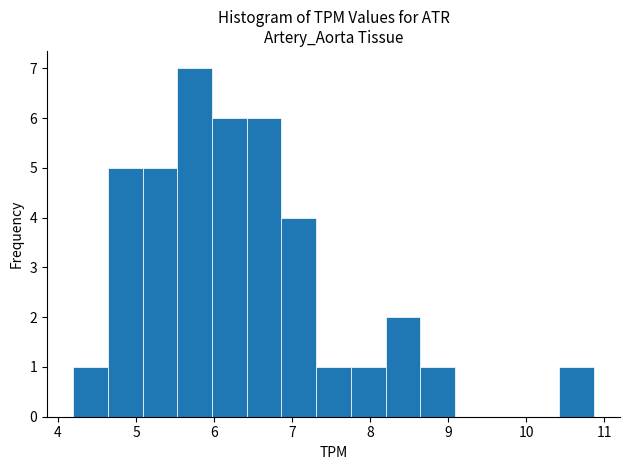

Reading left to right, list every bar in this chart as the range it spans on the x-axis followed by its height. Neither the bar edges nor the heights are printed on the chart, so give them approximately, as read against the axes.

4.2 to 4.6: 1
4.6 to 5.1: 5
5.1 to 5.5: 5
5.5 to 6.0: 7
6.0 to 6.4: 6
6.4 to 6.9: 6
6.9 to 7.3: 4
7.3 to 7.8: 1
7.8 to 8.2: 1
8.2 to 8.6: 2
8.6 to 9.1: 1
9.1 to 9.5: 0
9.5 to 10.0: 0
10.0 to 10.4: 0
10.4 to 10.9: 1